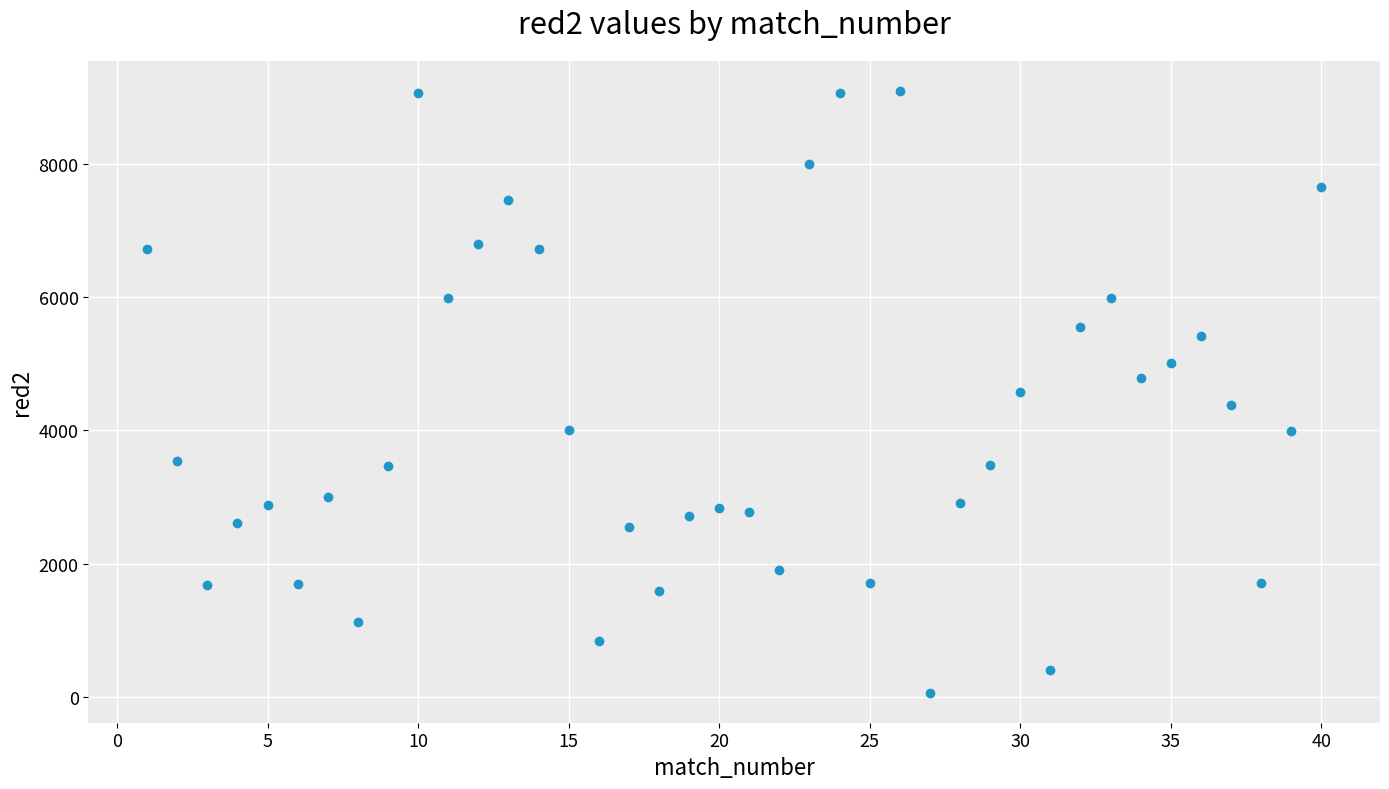

What is the range of X values (max minus min)?

39